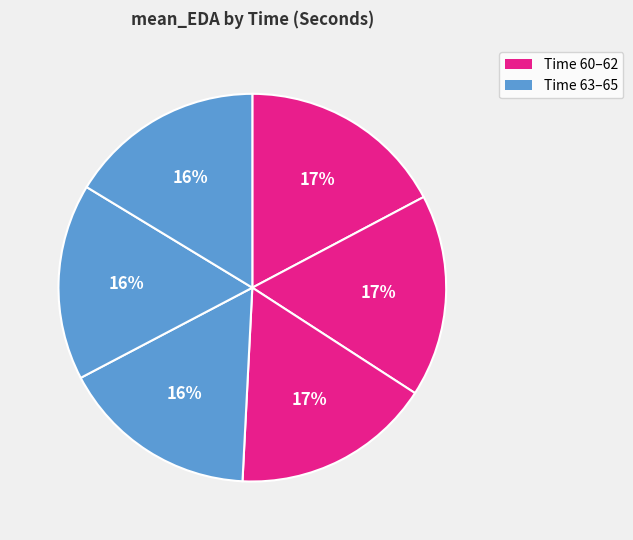

How many segments does this pie chart have?

6